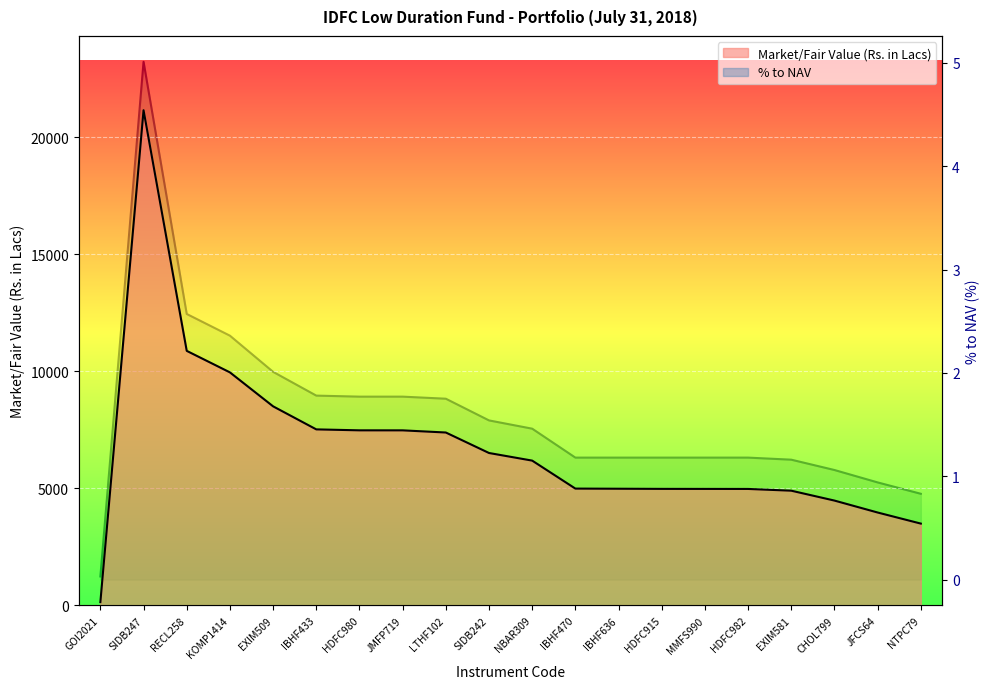

Is the value of % to NAV at RECL258 greater than the value of Market/Fair Value (Rs. in Lacs) at IBHF636?

No